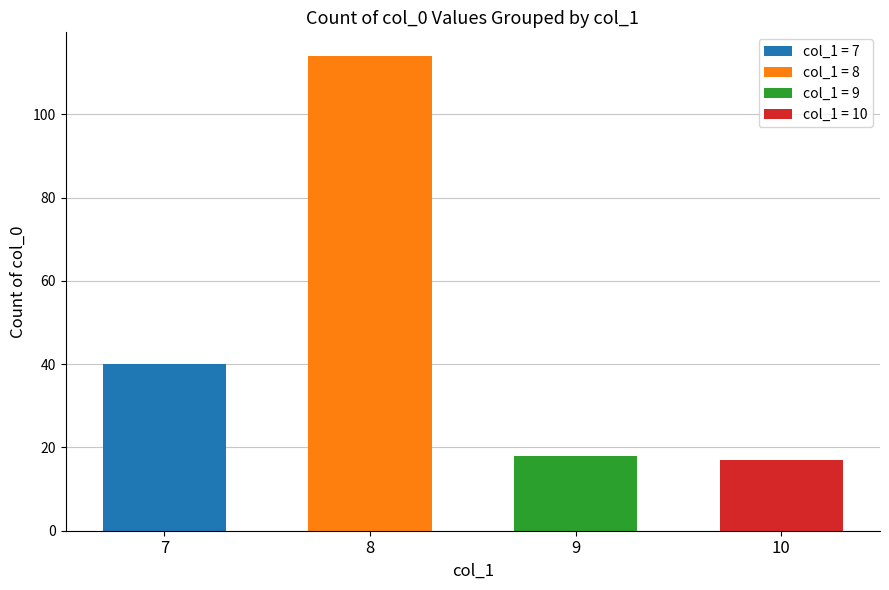

What is the sum of all values?

189